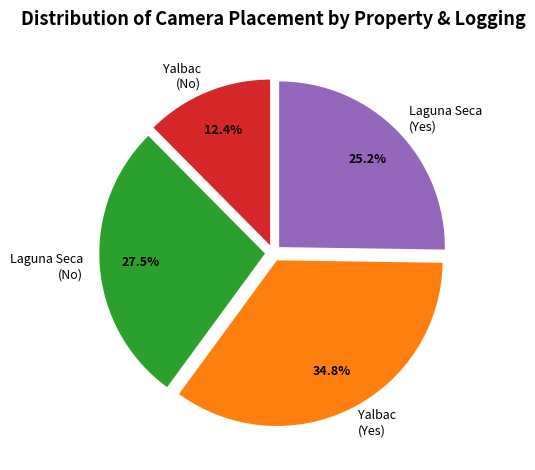

Rank the categories by value from lowest to highest.

Yalbac (No), Laguna Seca (Yes), Laguna Seca (No), Yalbac (Yes)